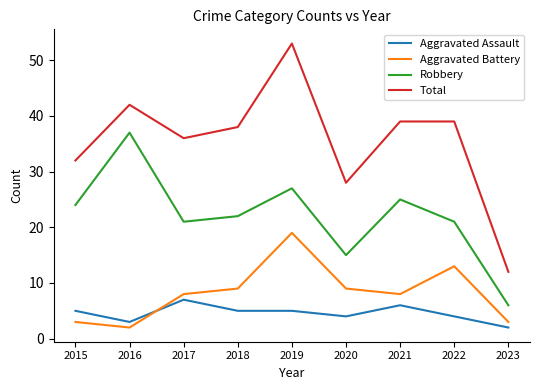

True or false: Robbery and Aggravated Battery cross at least once.

False